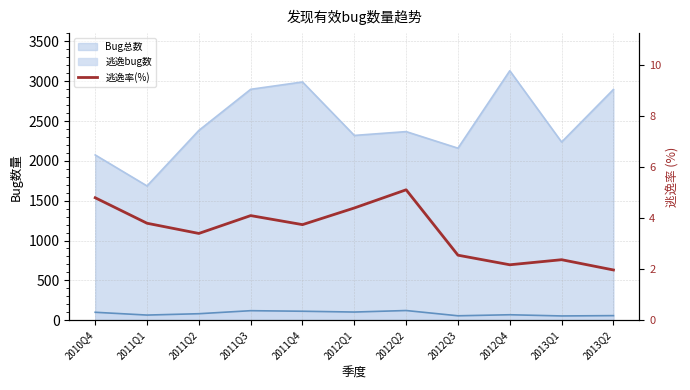

Does the chart display data point markers on the line(s)?

No